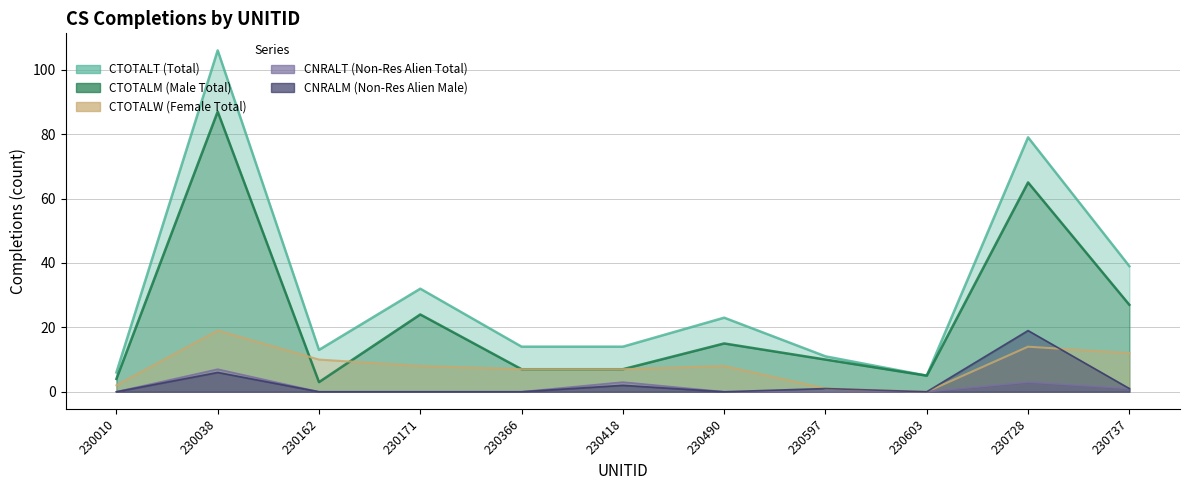

At how many categories does at least one series exceed 62?

2